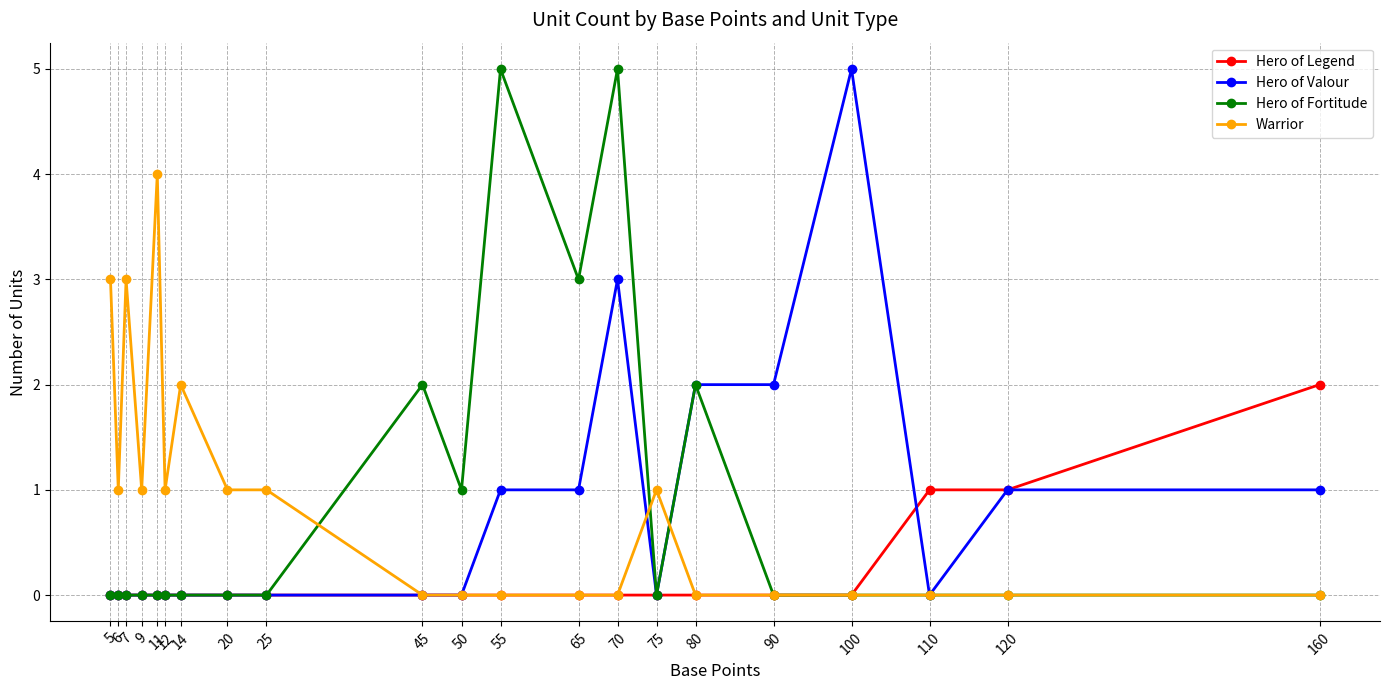

True or false: Hero of Valour has more than 1 interior local peaks.

True